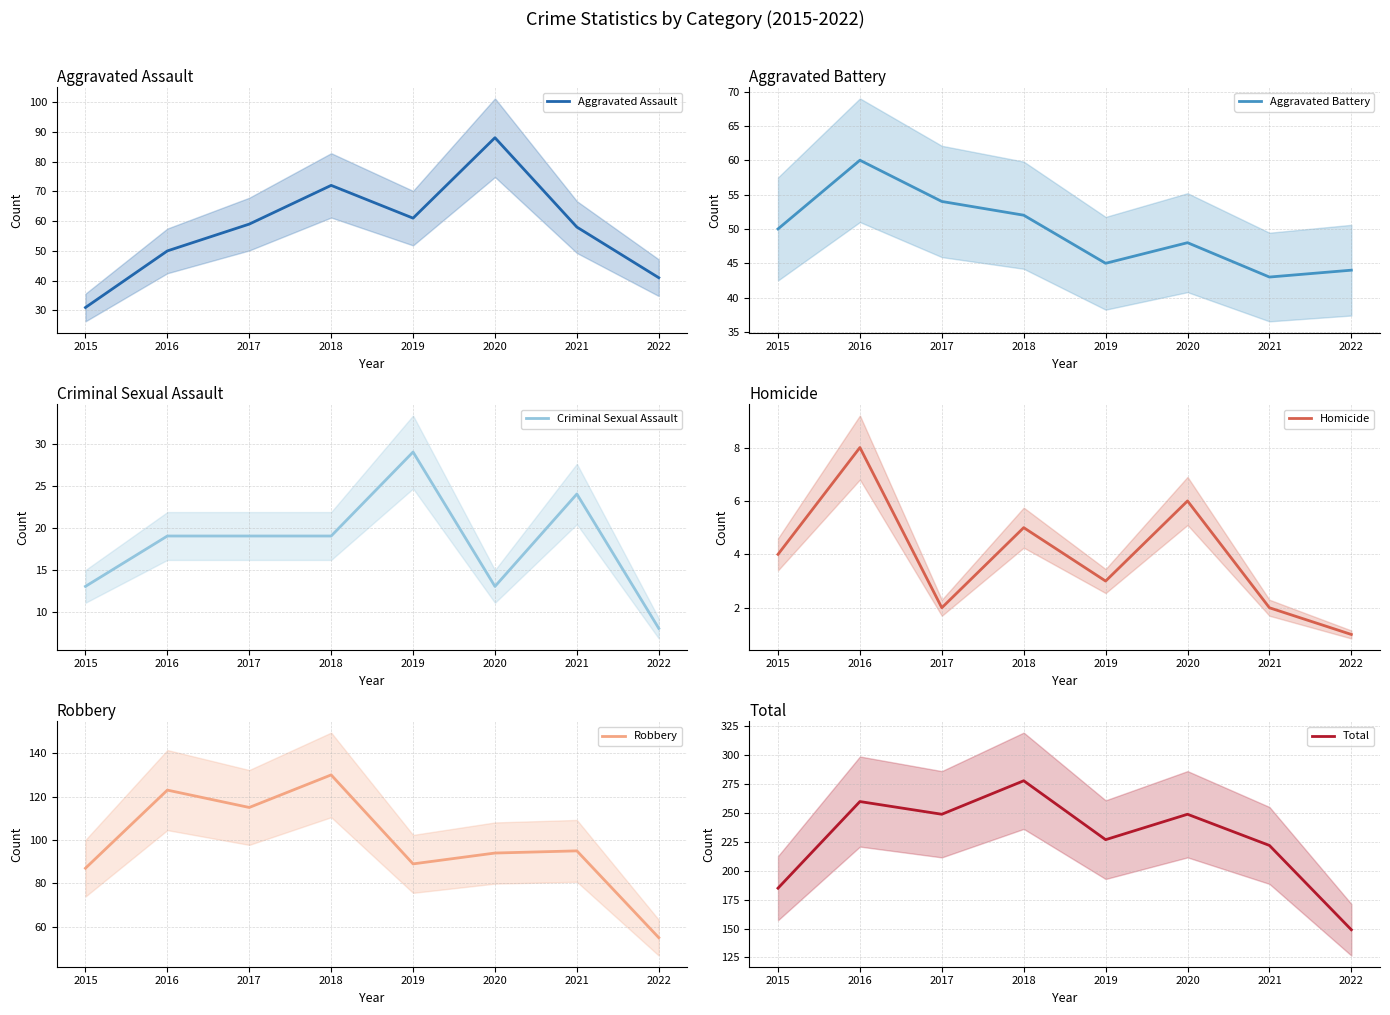

Rank the series by their maximum value, from highest to lowest.

Total, Robbery, Aggravated Assault, Aggravated Battery, Criminal Sexual Assault, Homicide